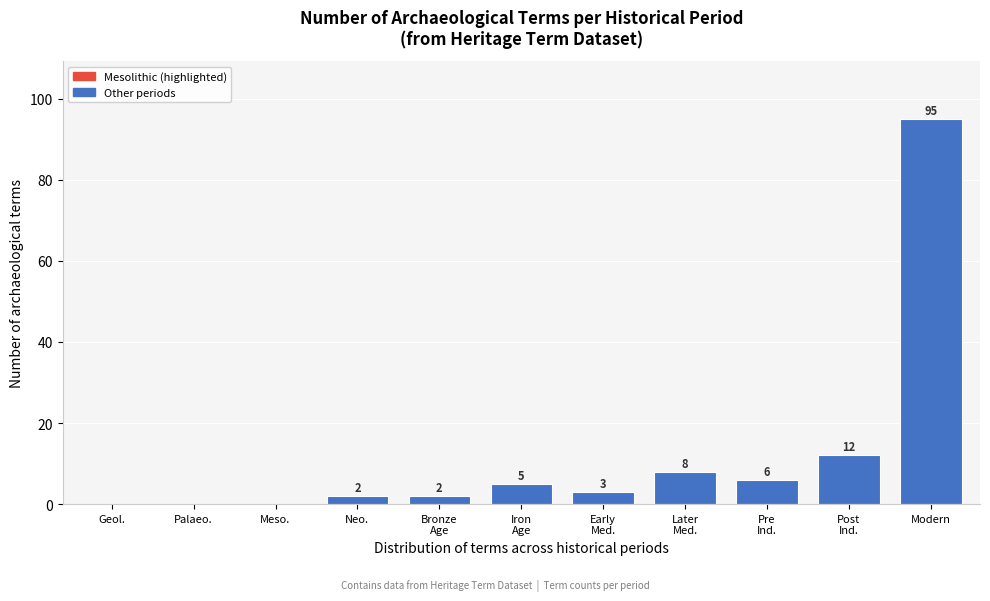

True or false: the data shows 32 at Palaeo..

False